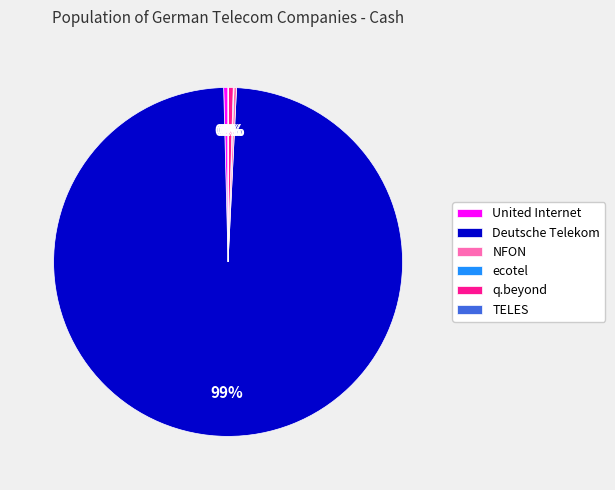

True or false: Deutsche Telekom accounts for 89% of the total.

False